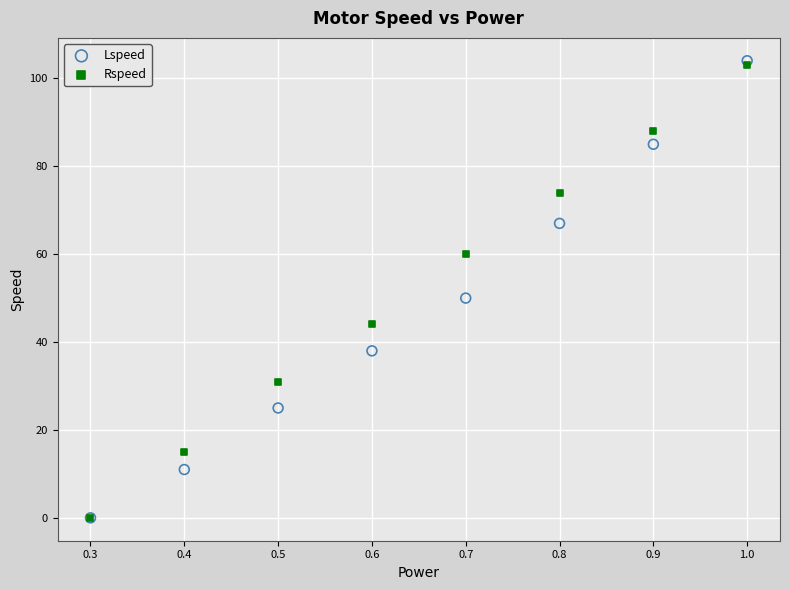

In the Lspeed series, what Y value is closest to 52?

50